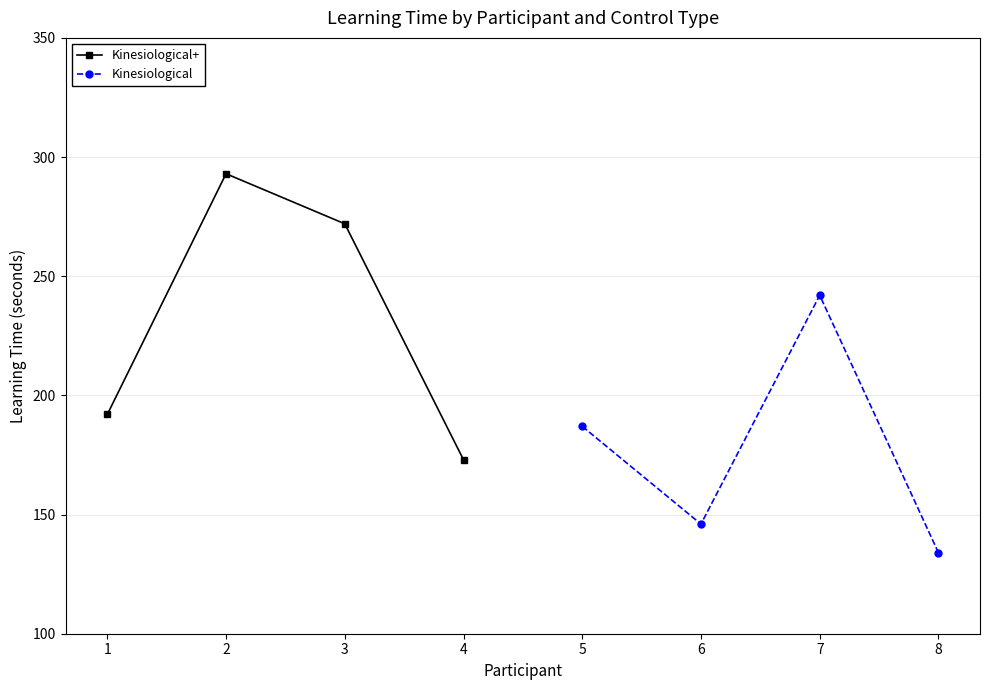

How many Kinesiological+ values are between 192 and 293?

3